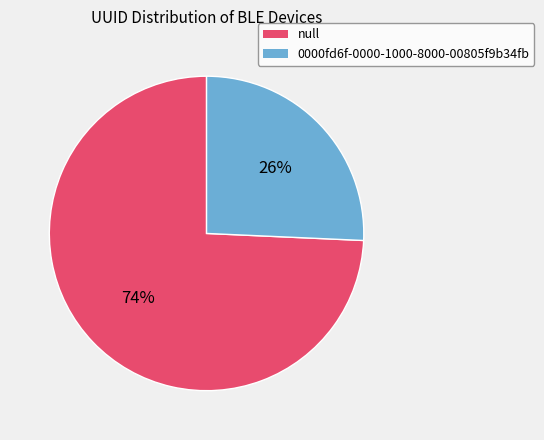

Does 0000fd6f-0000-1000-8000-00805f9b34fb account for over 50% of the chart?

No